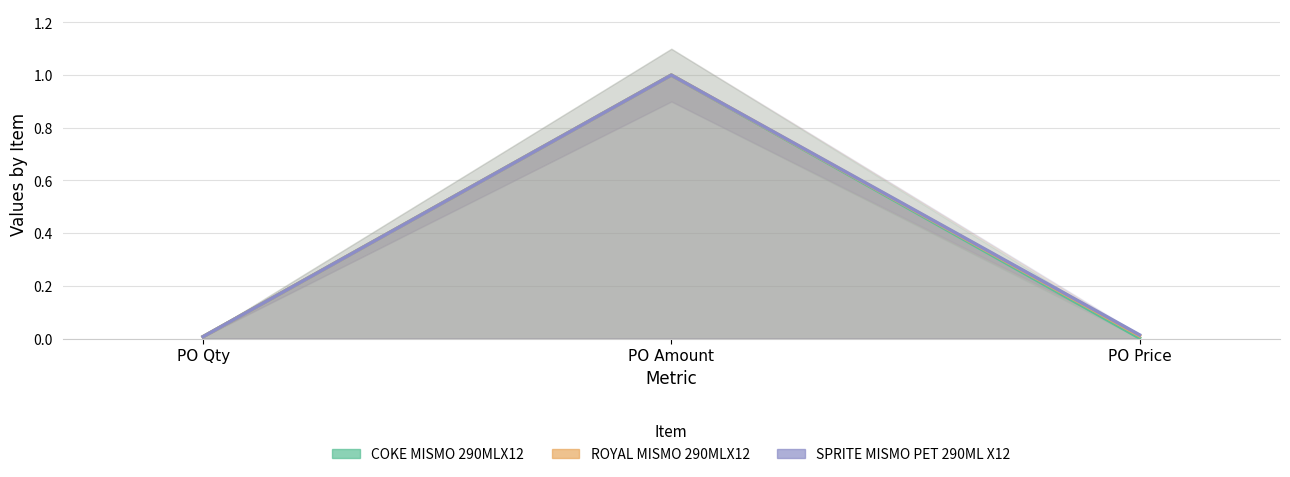

How many lines are shown in the chart?

3